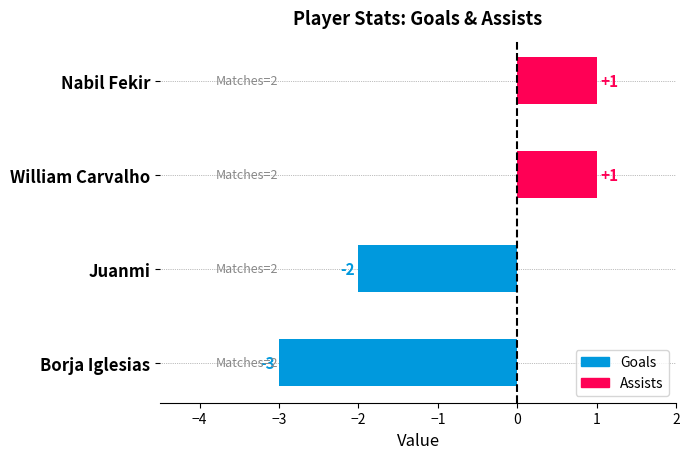

What is the spread (max minus min) of values at Borja Iglesias?

3